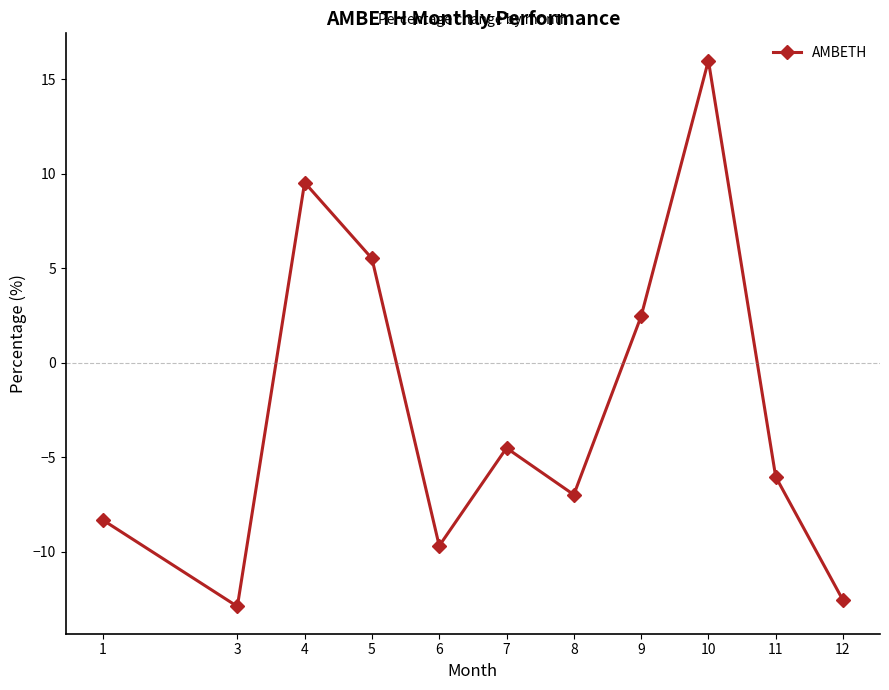

Reading right to left, transcribe all the data shown in this chart.

-12.6	-6.0	16.0	2.5	-7.0	-4.5	-9.7	5.5	9.5	-12.9	-8.3